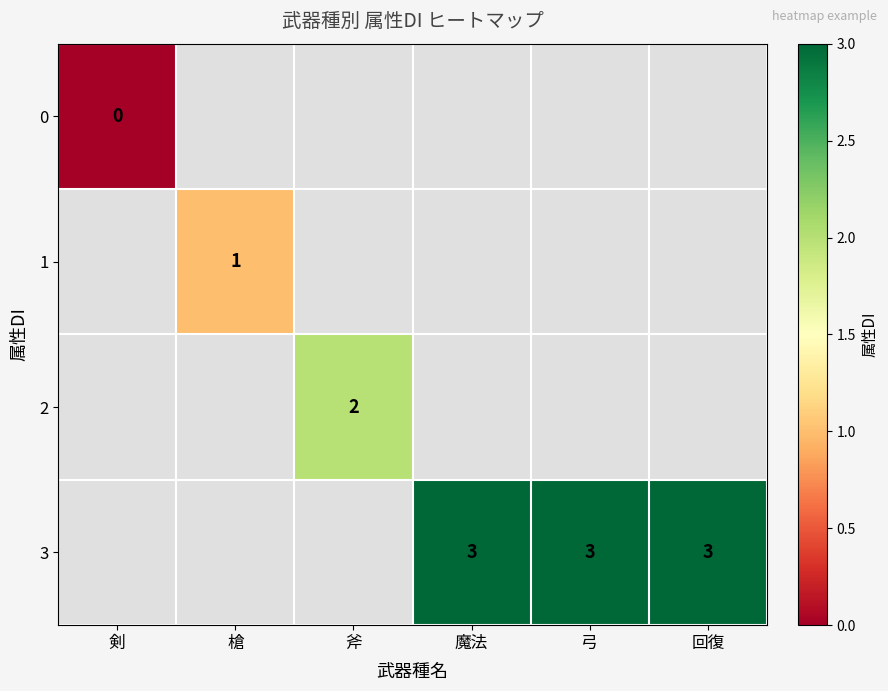

At 魔法, list the series in order from smallest to largest.

row_0, row_1, row_2, row_3